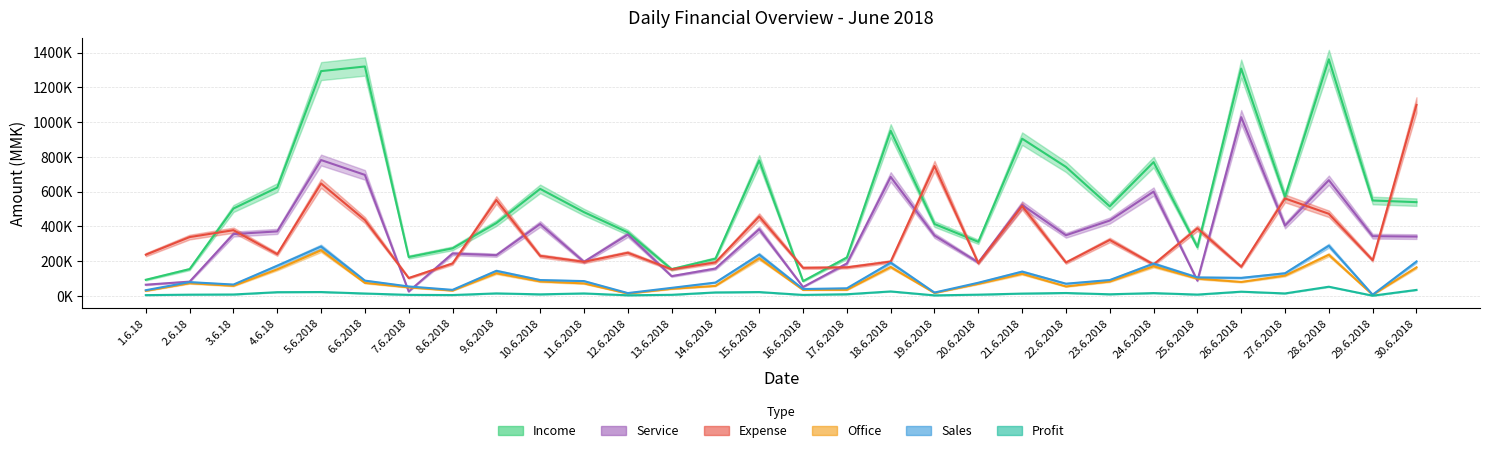

How many interior local valleys does the Sales series have?

8